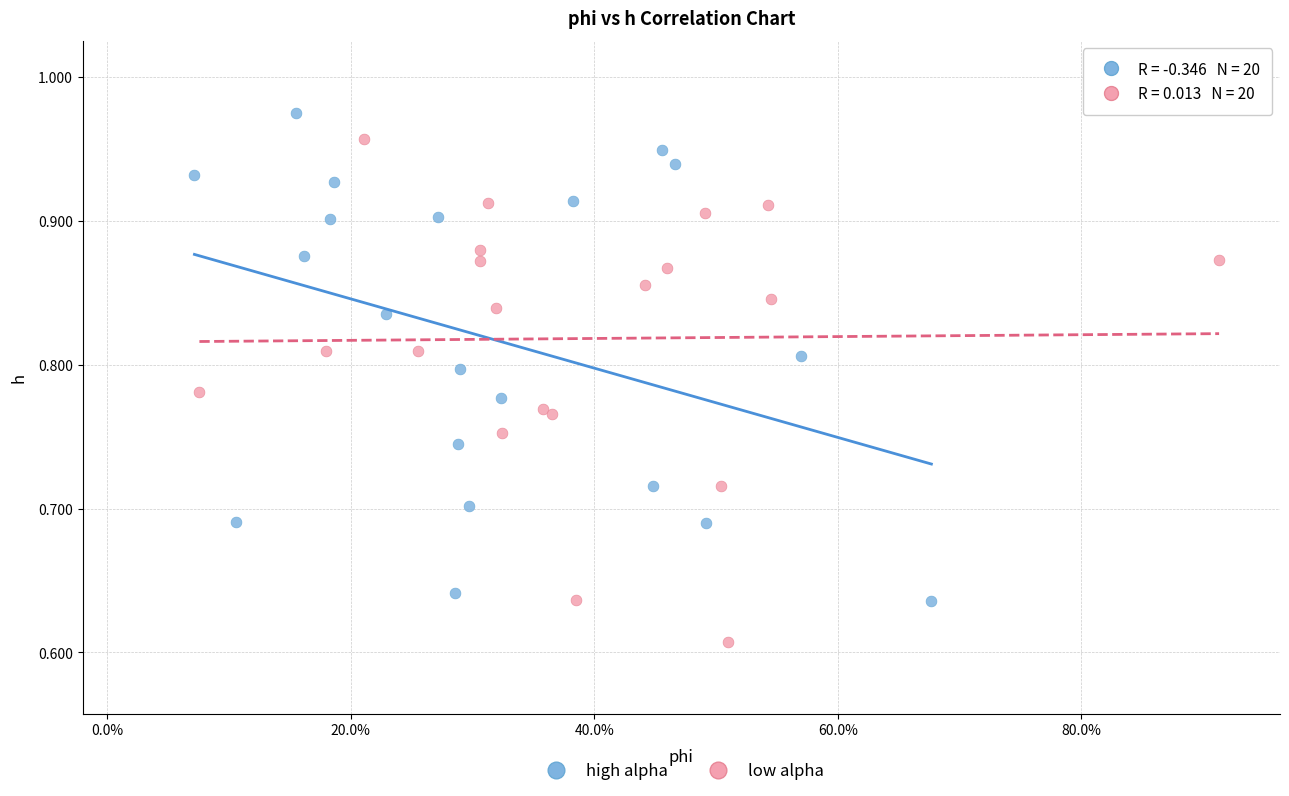

Which series has the largest Y range (max minus min)?

low alpha